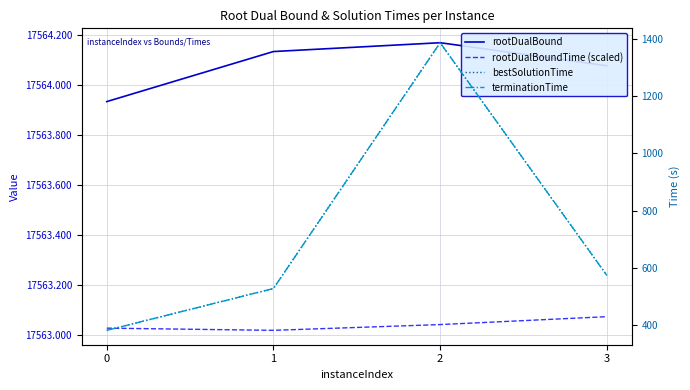

Where is the first local maximum for bestSolutionTime?

2